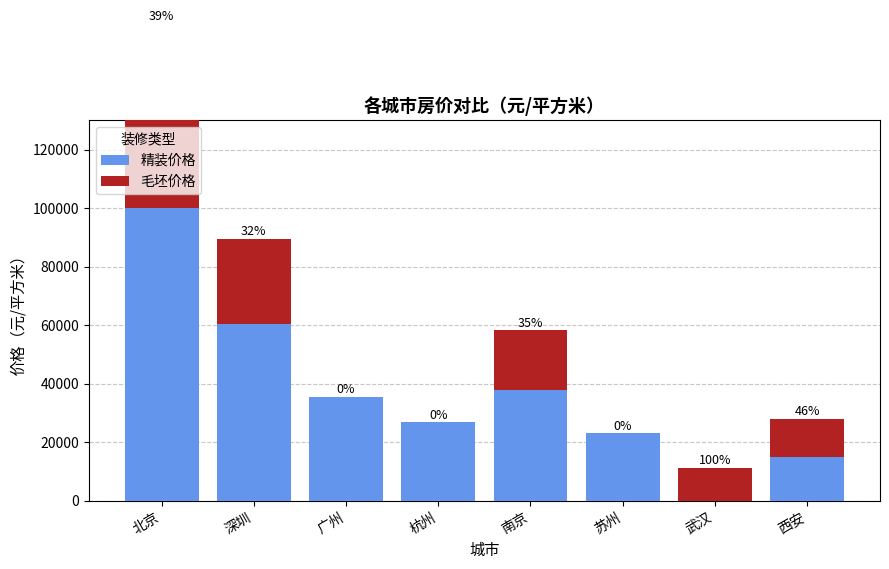

The value of 精装价格 at 武汉 is 0. True or false?

True